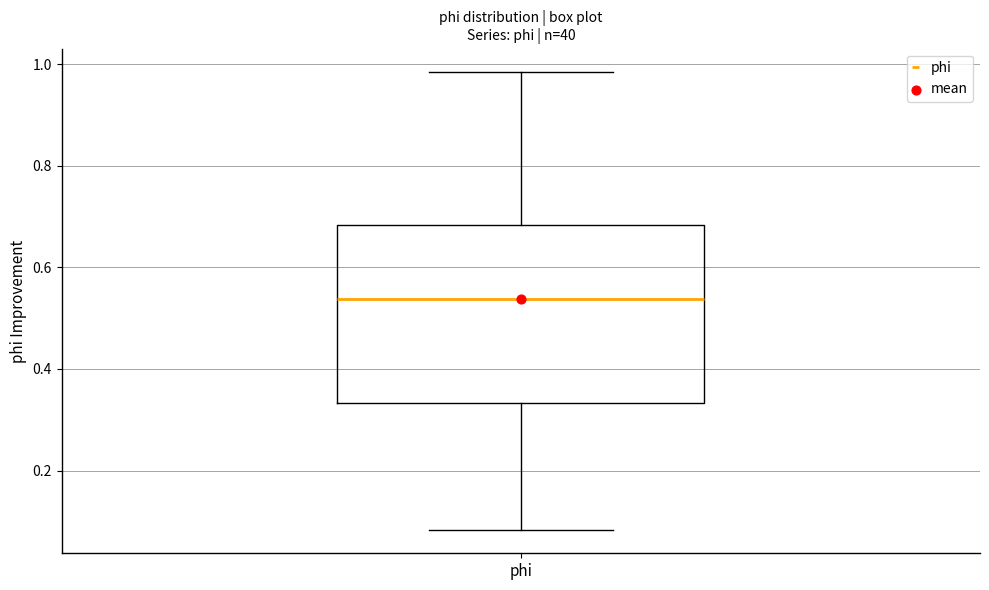

Where does the median line of the box for phi sit on the y-axis? The values are not printed on the chart, so give them approximately, as read against the axis.

0.54